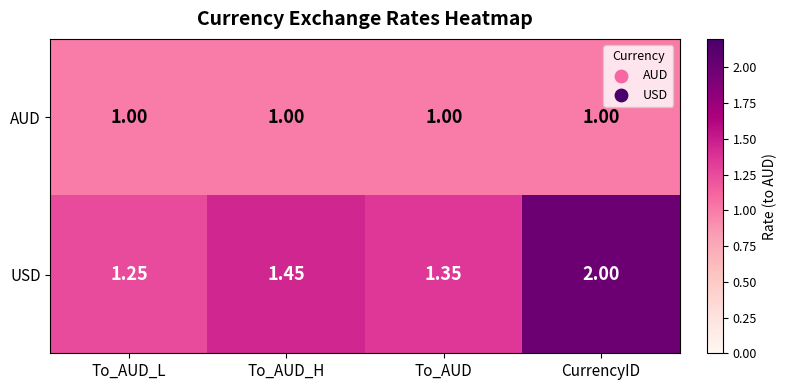

Which label corresponds to the largest value in the chart?

CurrencyID